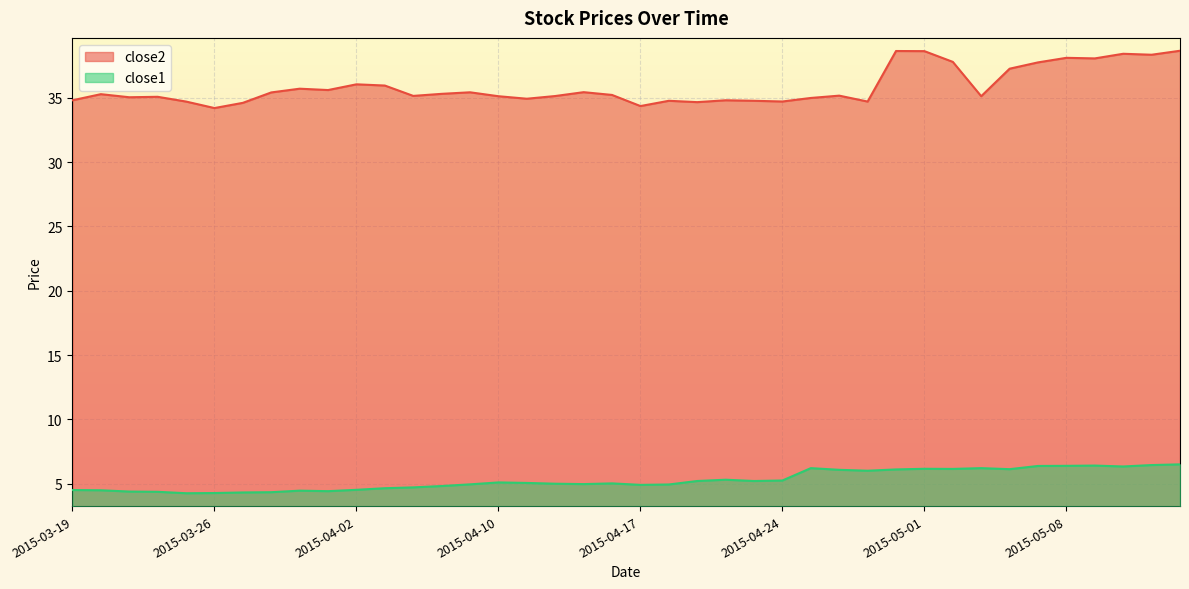

Where is close1 nearest to the value 5?

2015-04-14